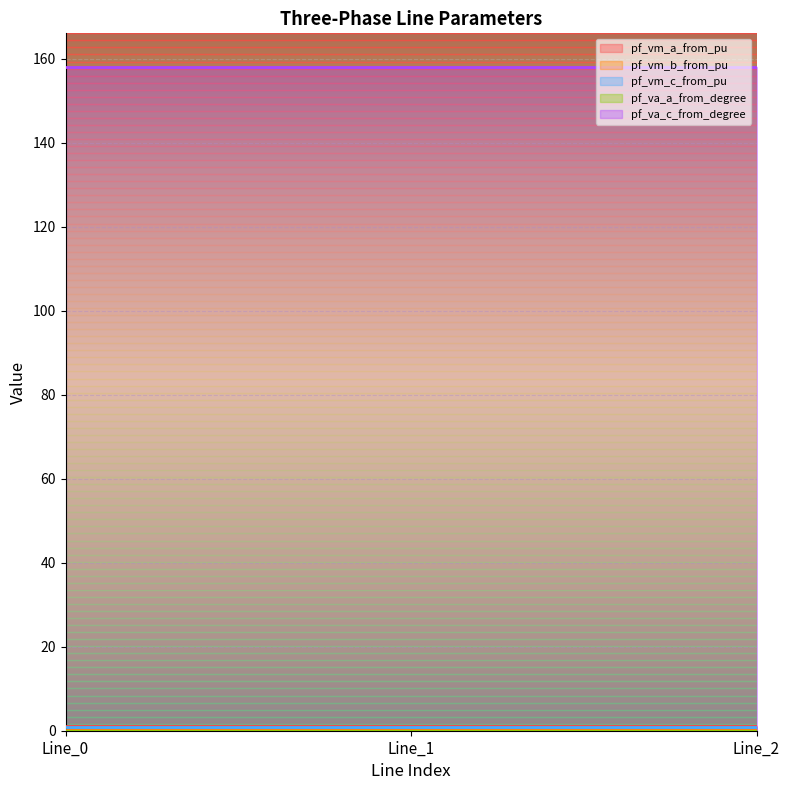

True or false: pf_vm_a_from_pu has a value of 0.6 at Line_2.

False